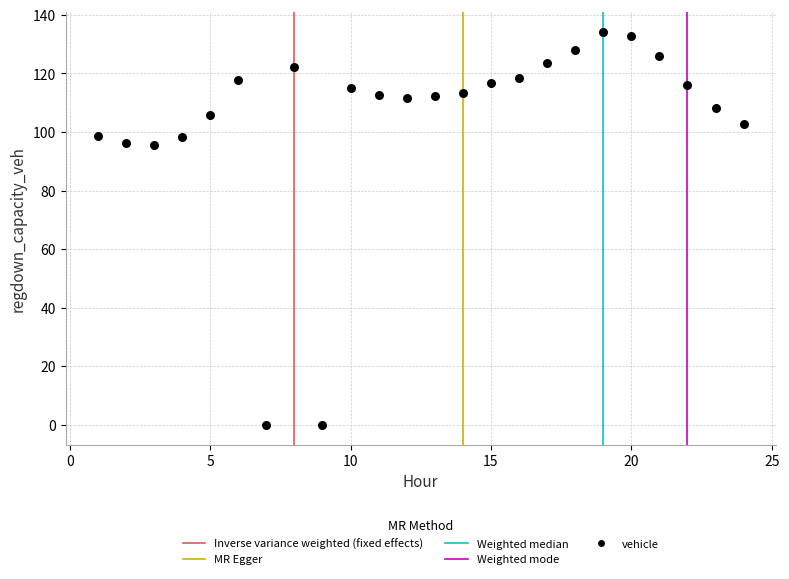

What is the range of Y values (max minus min)?

134.2